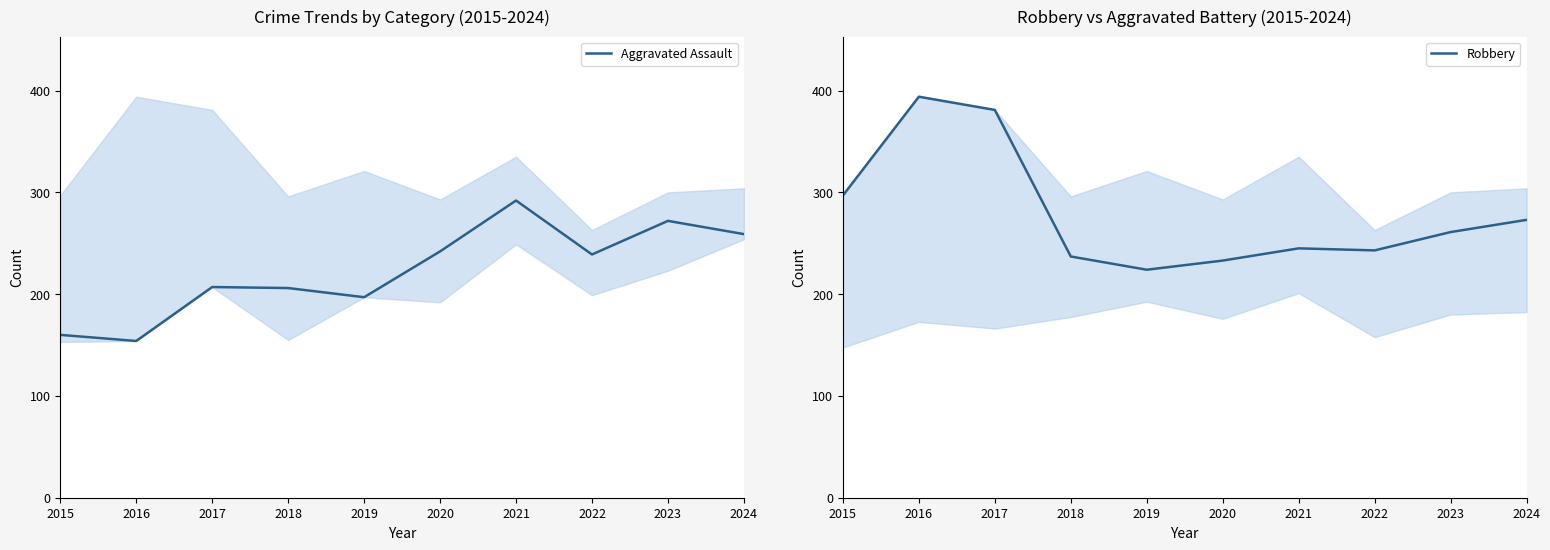

What are all the series names shown in the legend?

Aggravated Assault, Robbery